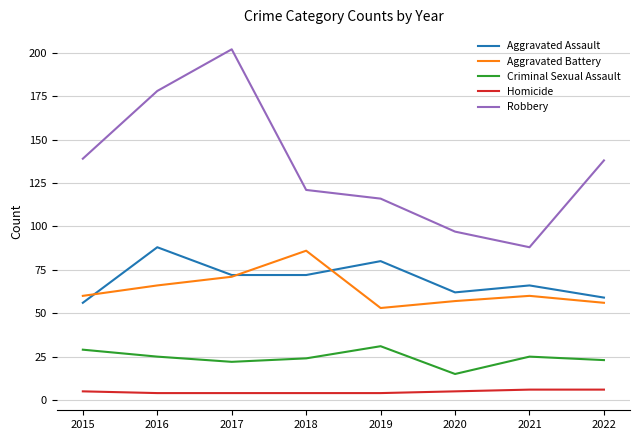

True or false: Aggravated Assault and Criminal Sexual Assault cross at least once.

False